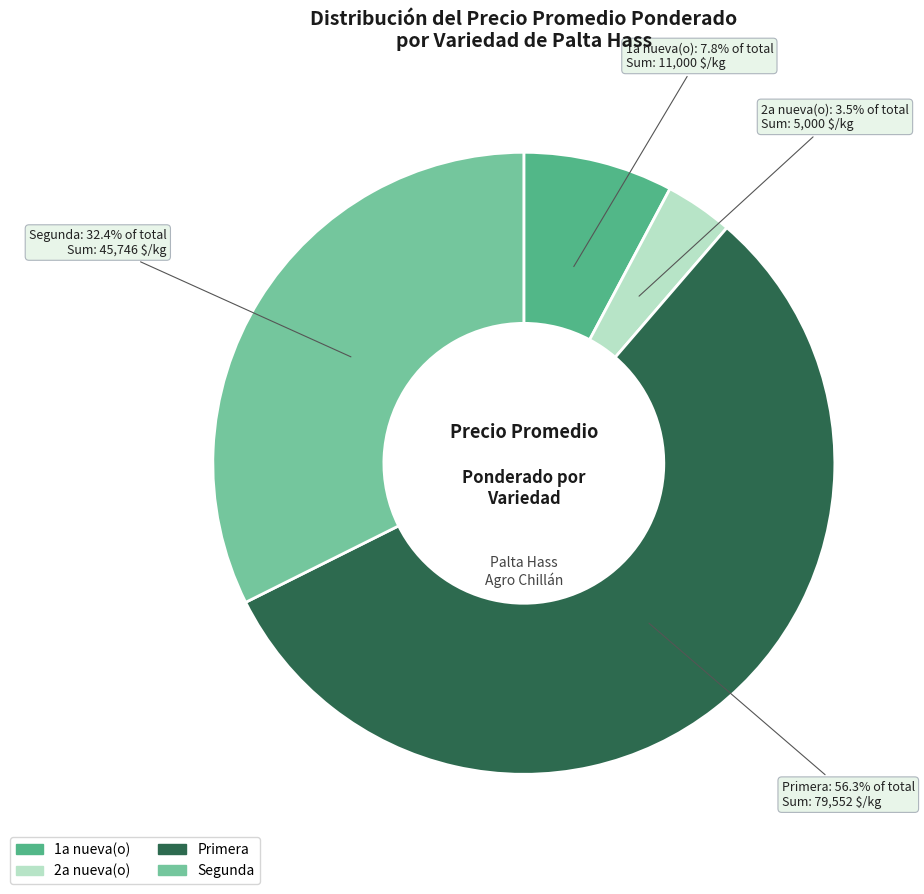

What portion of the pie excludes 1a nueva(o)?

92.2%